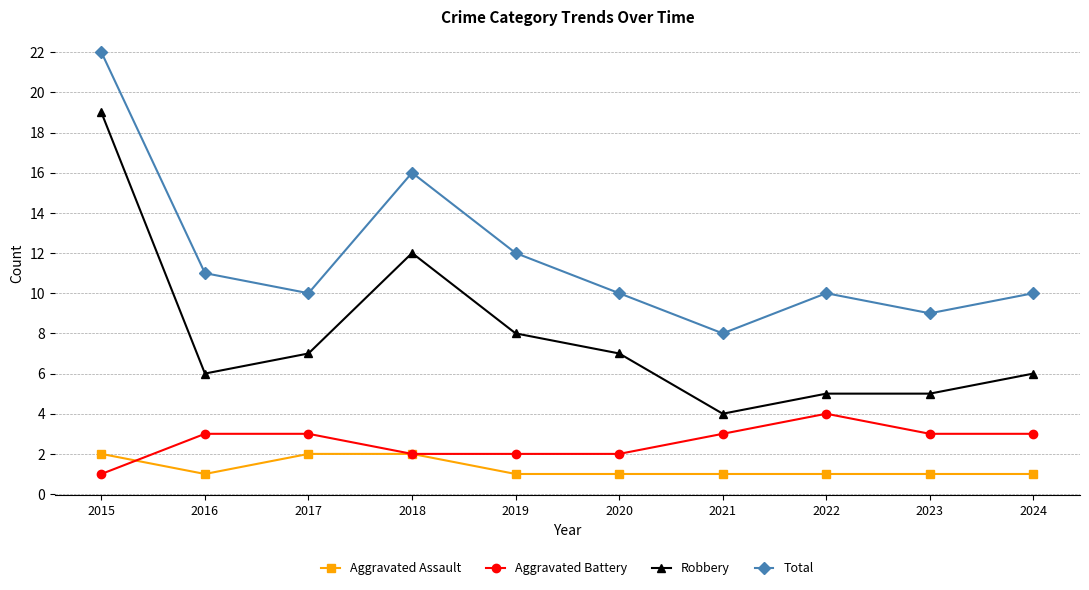

What is the difference between the maximum and minimum values in the Total series?

14